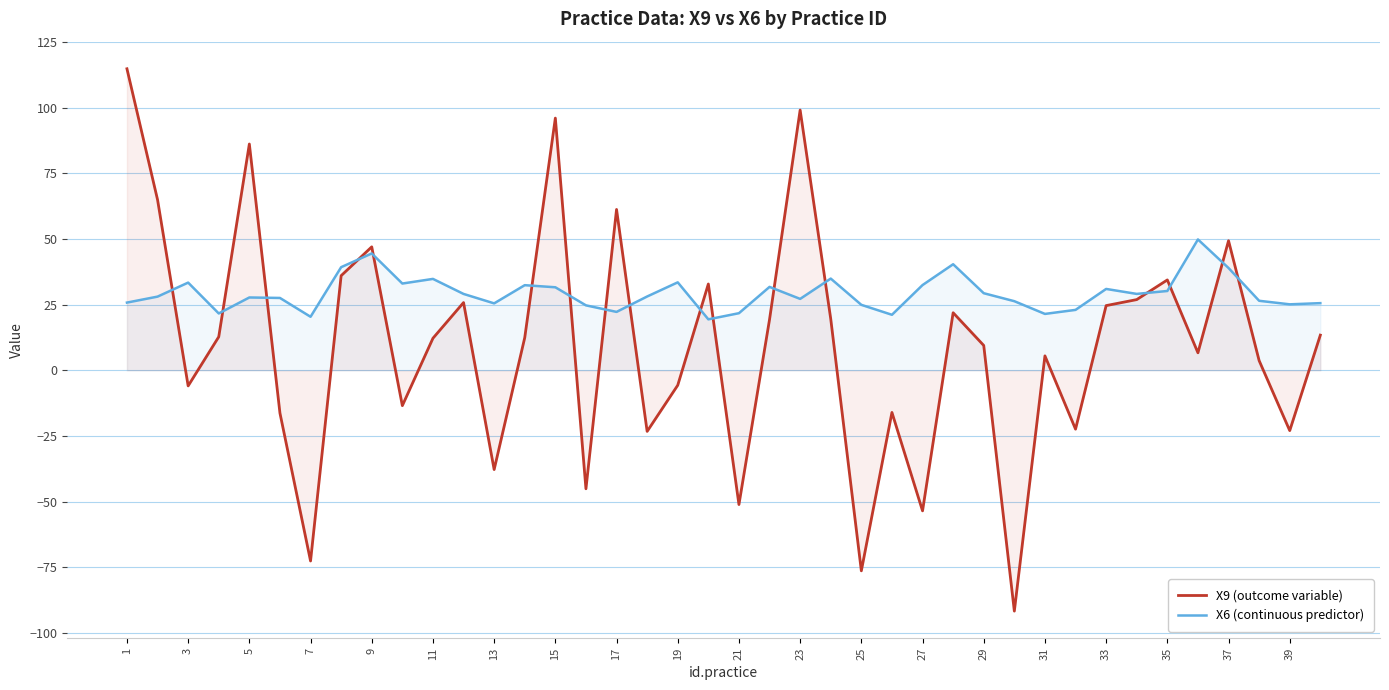

At which label does X9 (outcome variable) reach its peak?

1